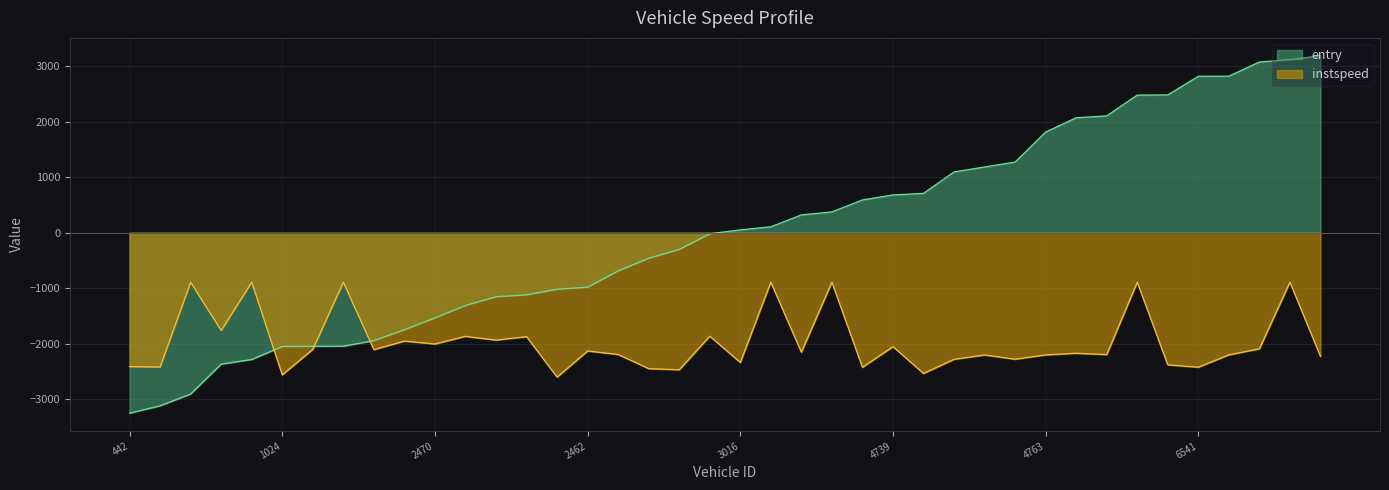

Rank the categories by instspeed value from lowest to highest.

3836, 1024, 4449, 2451, 2555, 5011, 6541, 1029, 442, 6999, 3016, 4446, 4448, 6450, 4769, 4763, 7022, 6736, 2545, 6454, 4752, 2462, 744, 998, 6762, 4739, 2470, 766, 2751, 2741, 2737, 3828, 463, 1802, 1021, 731, 2544, 4747, 6750, 6443